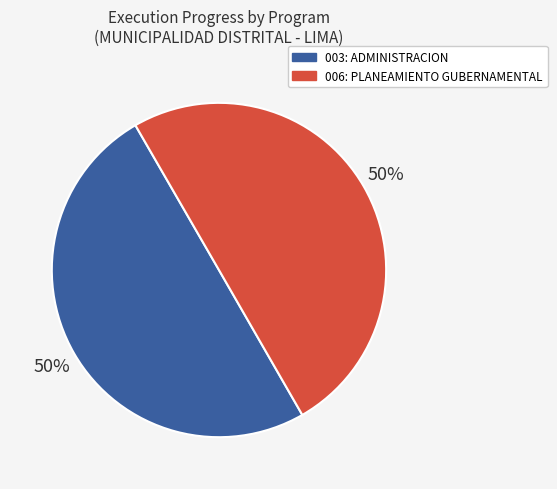

The 006: PLANEAMIENTO GUBERNAMENTAL slice represents 56% of the pie. True or false?

False